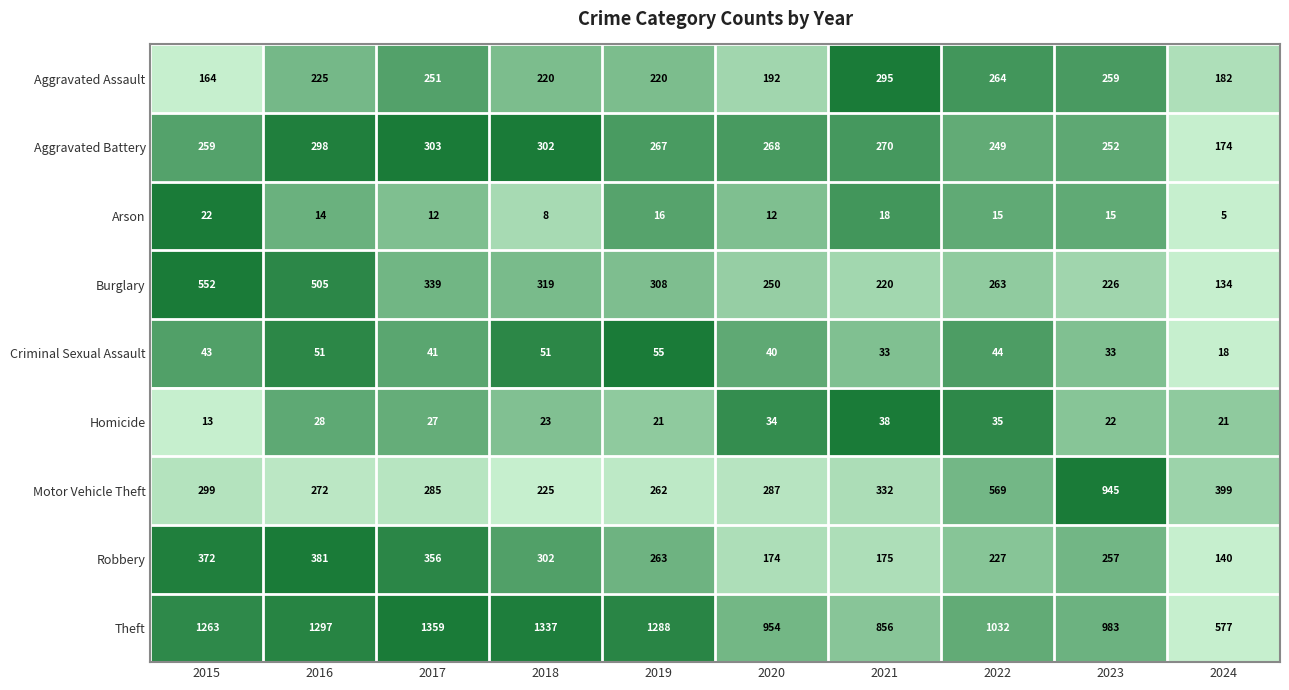

What is the sum of all Aggravated Battery values?

2642